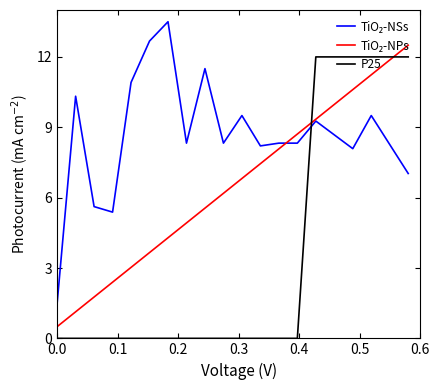

What is the maximum value shown in the chart?

13.5